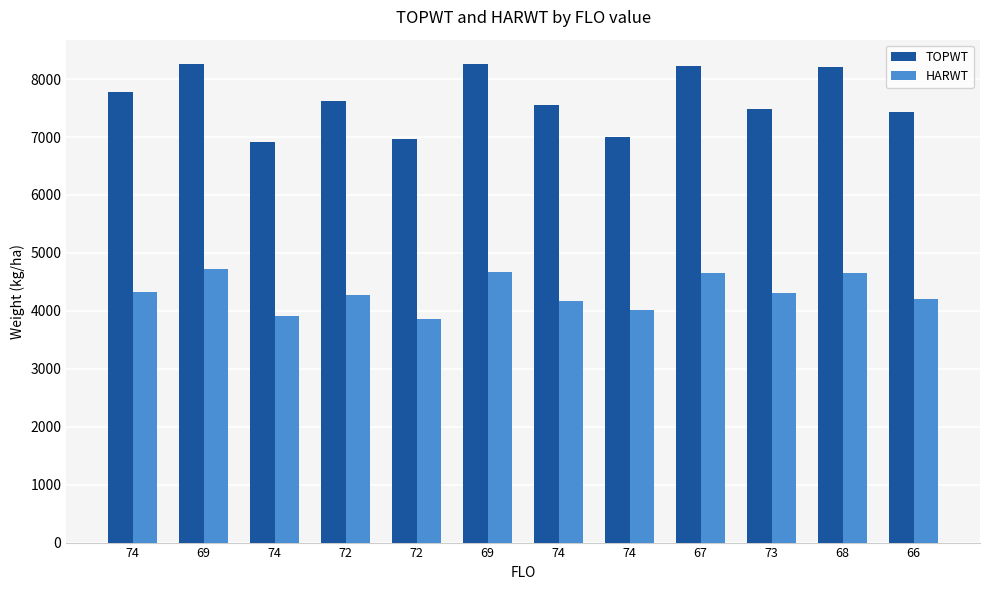

Does the chart contain stacked bars?

No